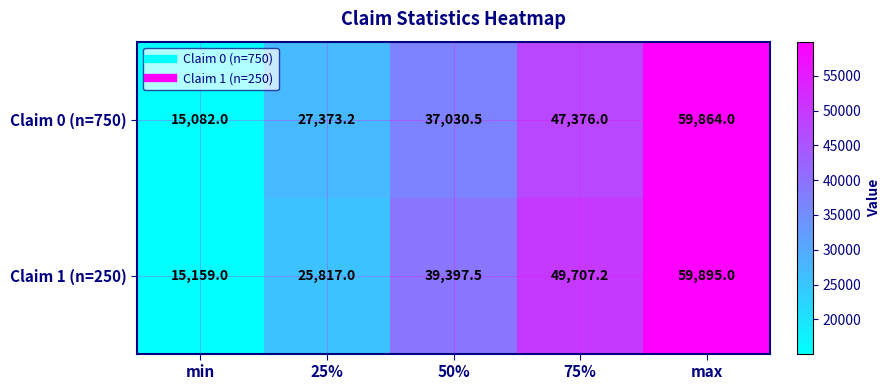

What is the maximum value shown in the chart?

59895.0